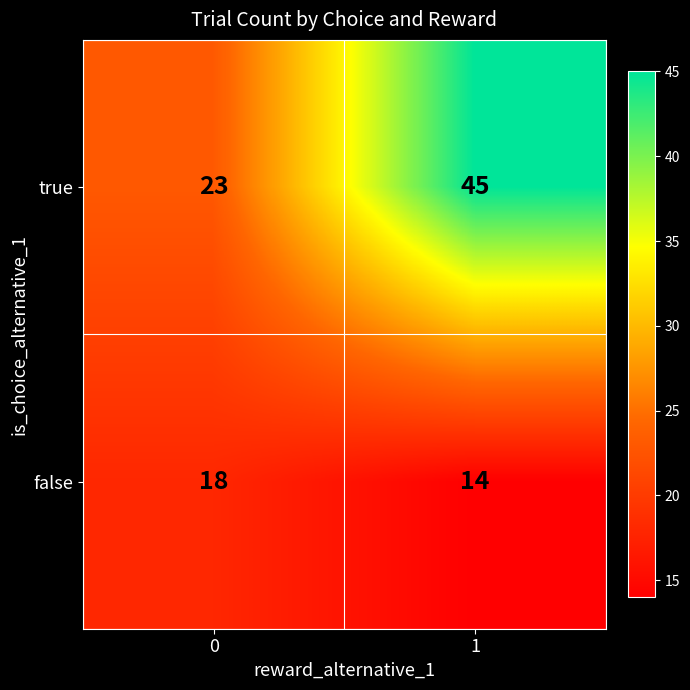

Is the value of true at 1 greater than the value of false at 0?

Yes